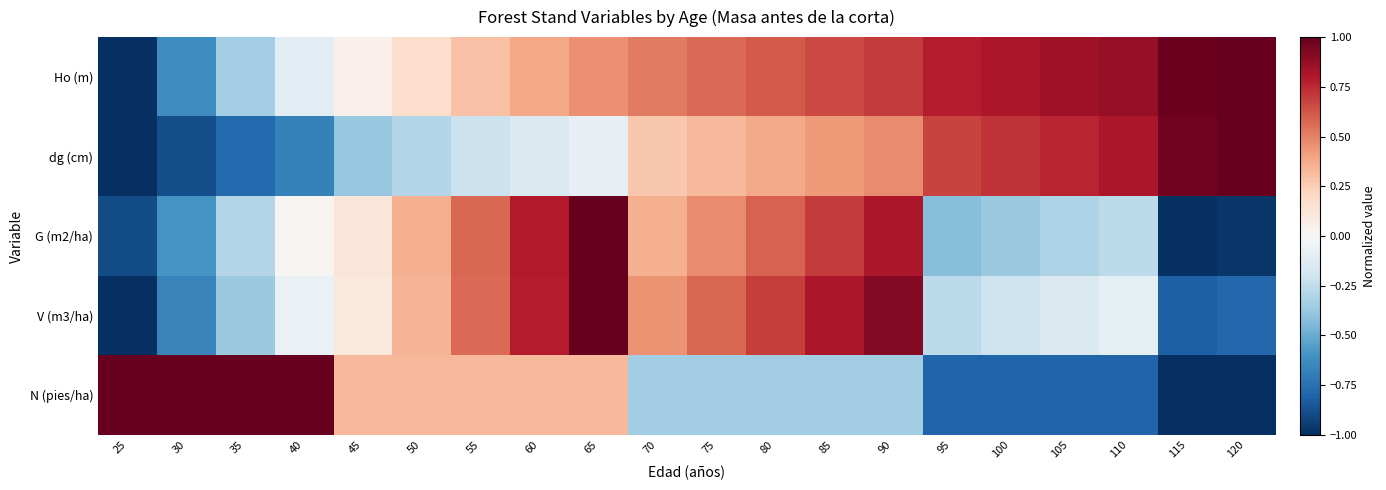

Reading left to right, transcribe all the data shown in this chart.

Ho (m): 25=-1.0	30=-0.6	35=-0.3	40=-0.1	45=0.1	50=0.2	55=0.3	60=0.4	65=0.5	70=0.5	75=0.6	80=0.6	85=0.7	90=0.7	95=0.8	100=0.8	105=0.8	110=0.9	115=1.0	120=1.0
dg (cm): 25=-1.0	30=-0.9	35=-0.8	40=-0.7	45=-0.4	50=-0.3	55=-0.2	60=-0.1	65=-0.1	70=0.3	75=0.3	80=0.4	85=0.4	90=0.5	95=0.7	100=0.7	105=0.8	110=0.8	115=1.0	120=1.0
G (m2/ha): 25=-0.9	30=-0.6	35=-0.3	40=0.0	45=0.1	50=0.4	55=0.6	60=0.8	65=1.0	70=0.4	75=0.5	80=0.6	85=0.7	90=0.8	95=-0.4	100=-0.4	105=-0.3	110=-0.3	115=-1.0	120=-1.0
V (m3/ha): 25=-1.0	30=-0.7	35=-0.4	40=-0.1	45=0.1	50=0.3	55=0.6	60=0.8	65=1.0	70=0.5	75=0.6	80=0.7	85=0.8	90=0.9	95=-0.3	100=-0.2	105=-0.1	110=-0.1	115=-0.8	120=-0.8
N (pies/ha): 25=1.0	30=1.0	35=1.0	40=1.0	45=0.3	50=0.3	55=0.3	60=0.3	65=0.3	70=-0.4	75=-0.4	80=-0.4	85=-0.4	90=-0.4	95=-0.8	100=-0.8	105=-0.8	110=-0.8	115=-1.0	120=-1.0